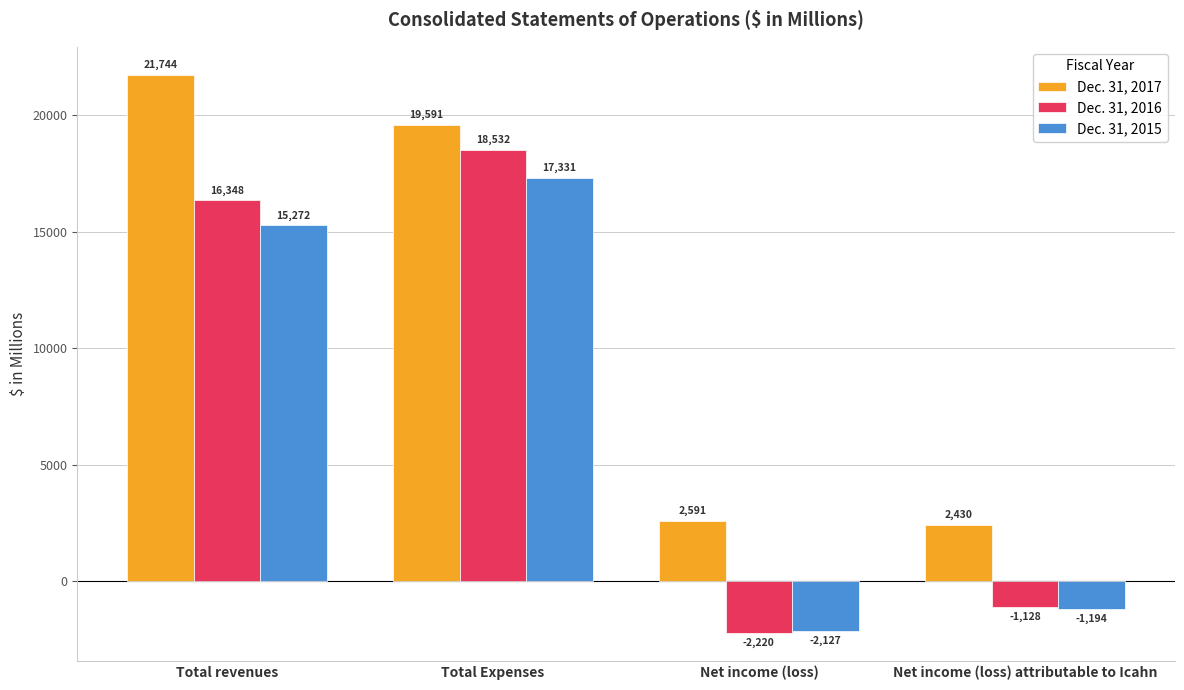

Which series has the largest total across all categories?

Dec. 31, 2017